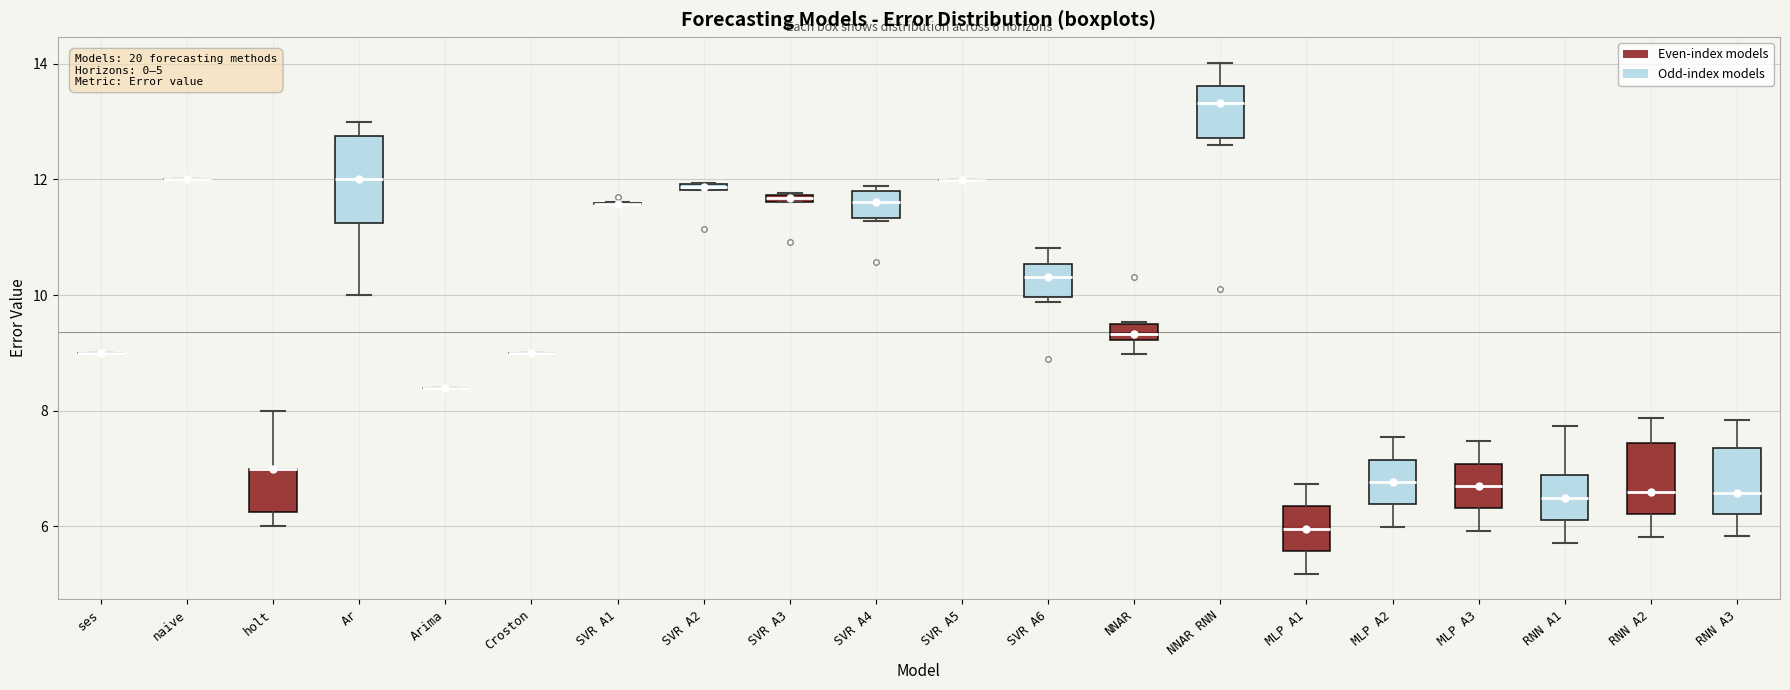

Which box is the tallest, from its lower edge to its upper edge?

Ar